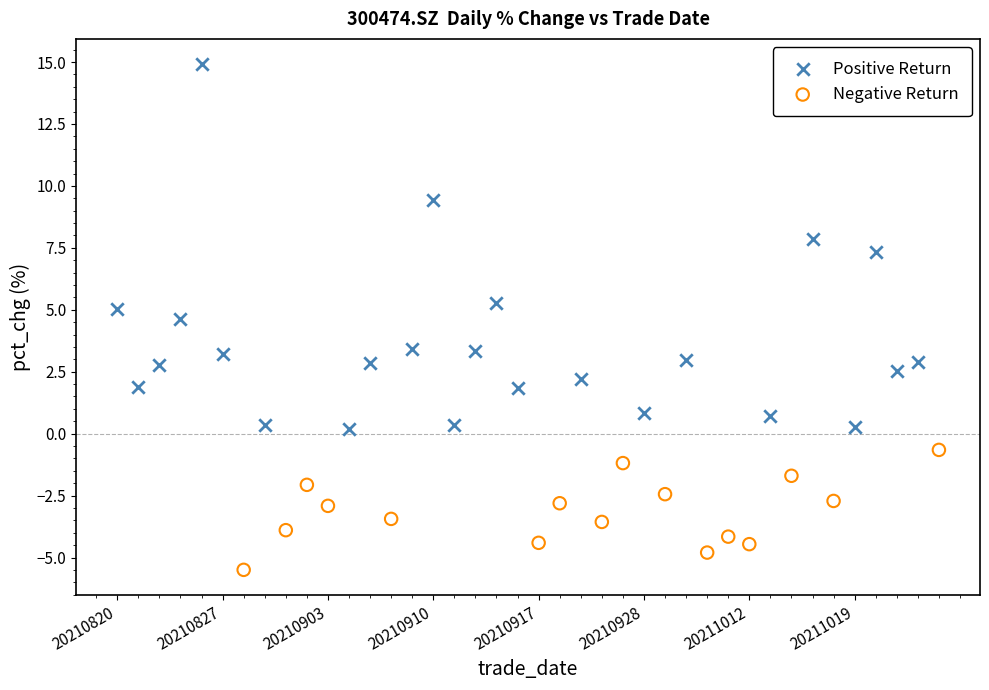

Which series has the widest spread of Y values?

Positive Return